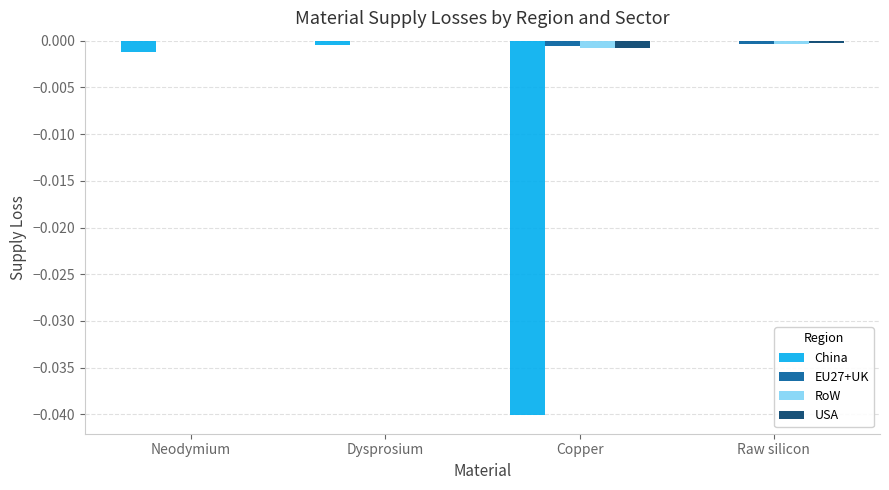

Is it true that RoW equals -0.0 at Raw silicon?

True